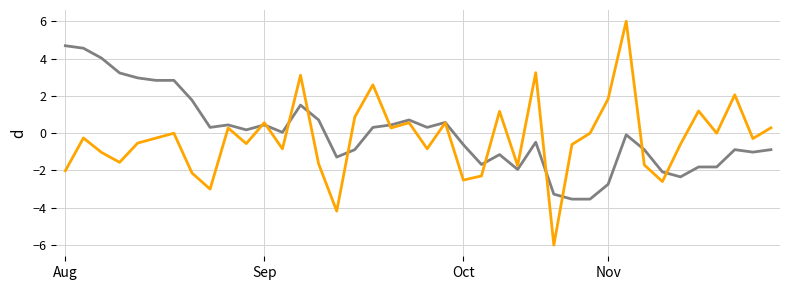

What is the minimum value shown in the chart?

-6.0